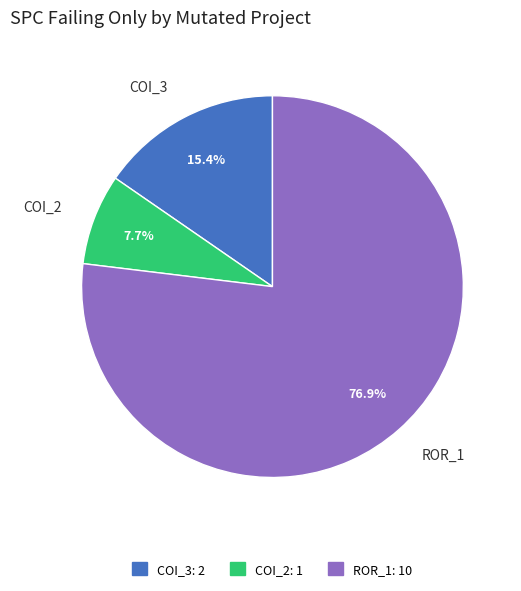

Does any single category account for the majority?

Yes